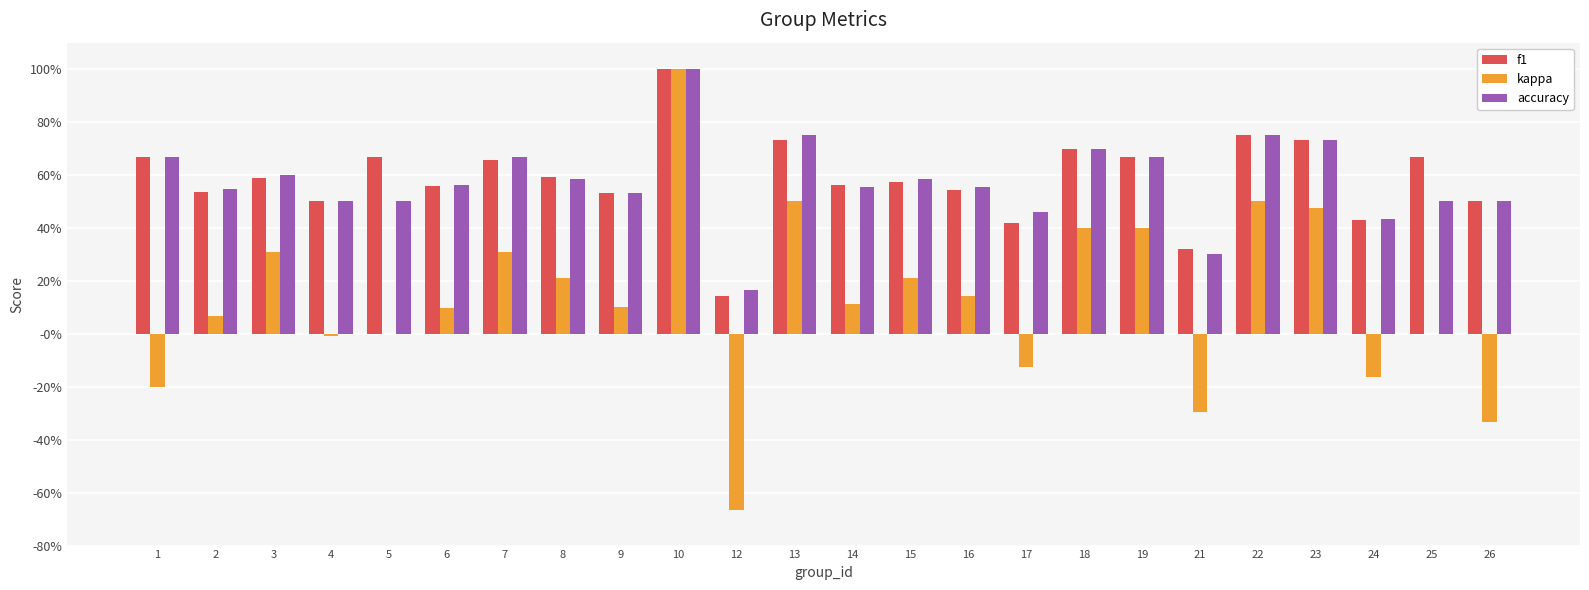

What are all the series names shown in the legend?

f1, kappa, accuracy